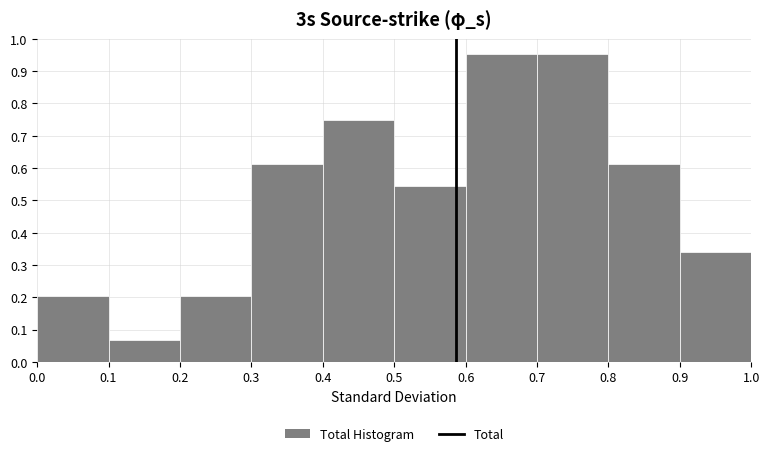

Reading left to right, list every bar in this chart as the range it spans on the x-axis followed by its height. The values are not printed on the chart, so give them approximately, as read against the axis.

0.0 to 0.1: 0.20
0.1 to 0.2: 0.07
0.2 to 0.3: 0.20
0.3 to 0.4: 0.61
0.4 to 0.5: 0.75
0.5 to 0.6: 0.54
0.6 to 0.7: 0.95
0.7 to 0.8: 0.95
0.8 to 0.9: 0.61
0.9 to 1.0: 0.34